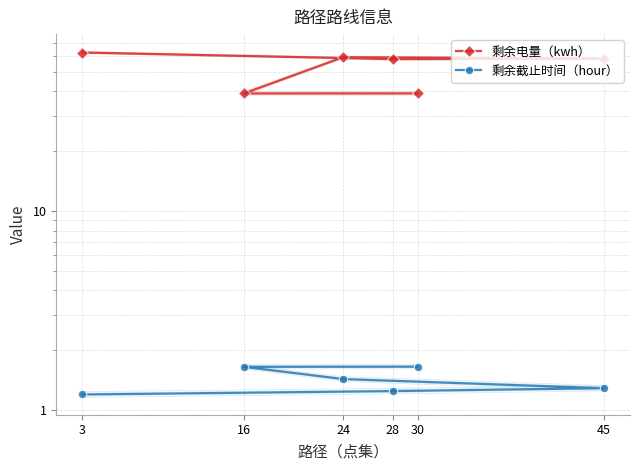

How many lines are shown in the chart?

2